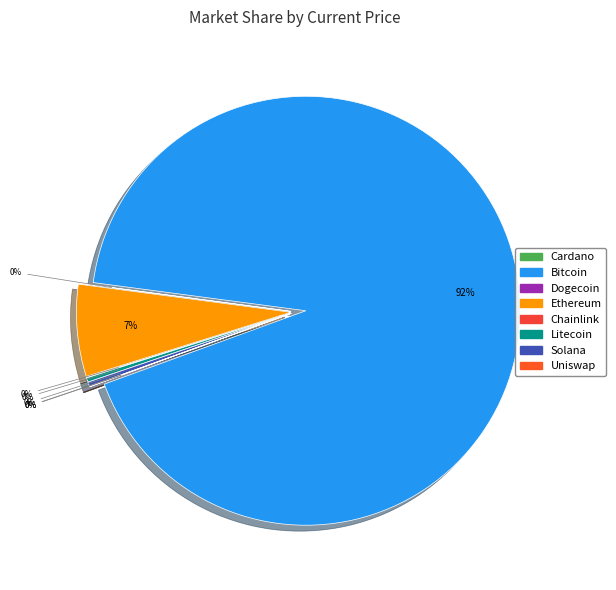

Which category has the smallest portion of the pie?

doge